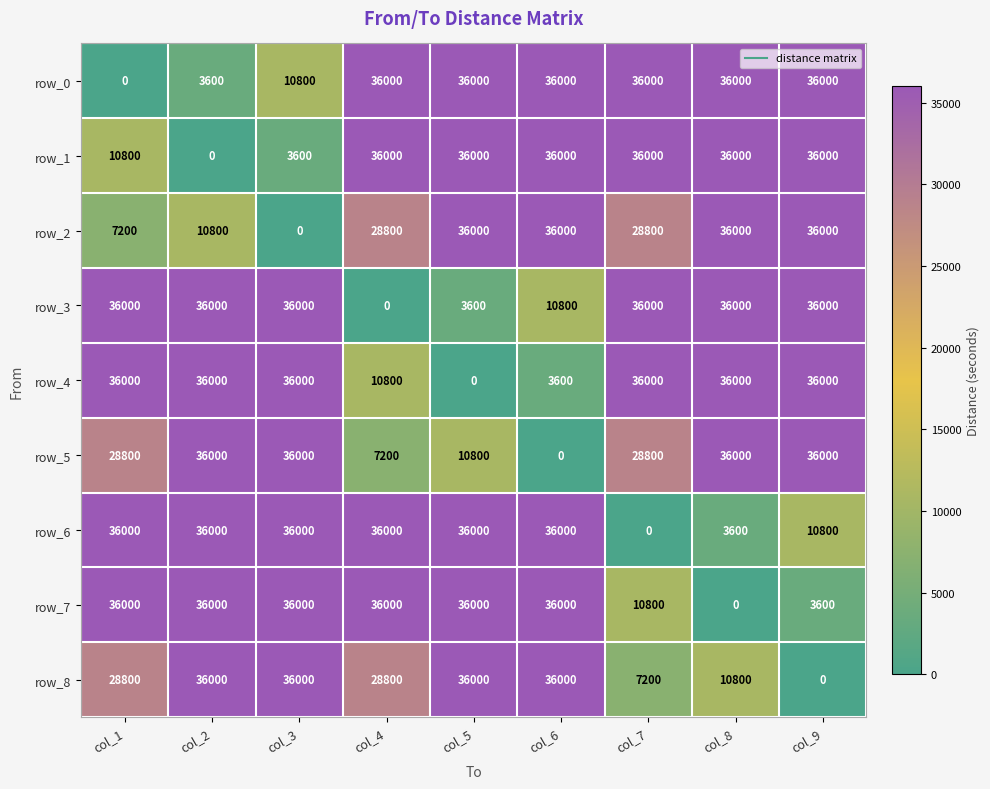

What is the maximum value shown in the chart?

36000